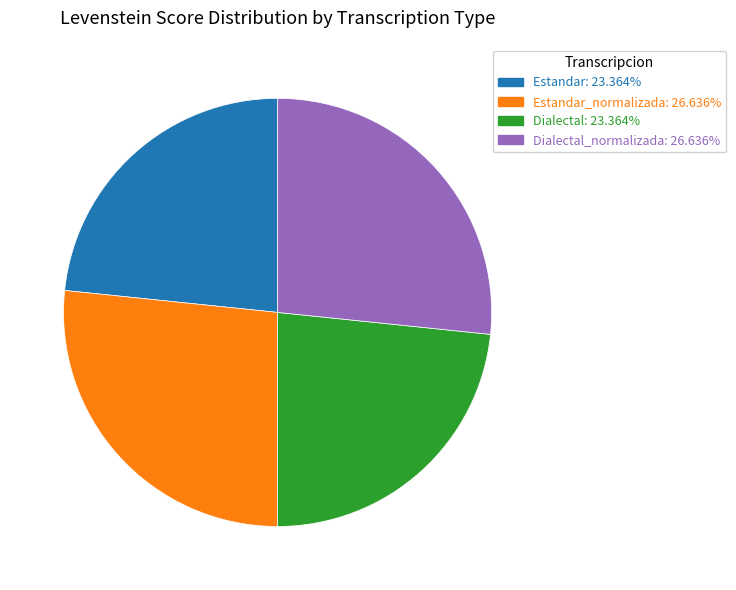

Is there a majority slice in this chart?

No